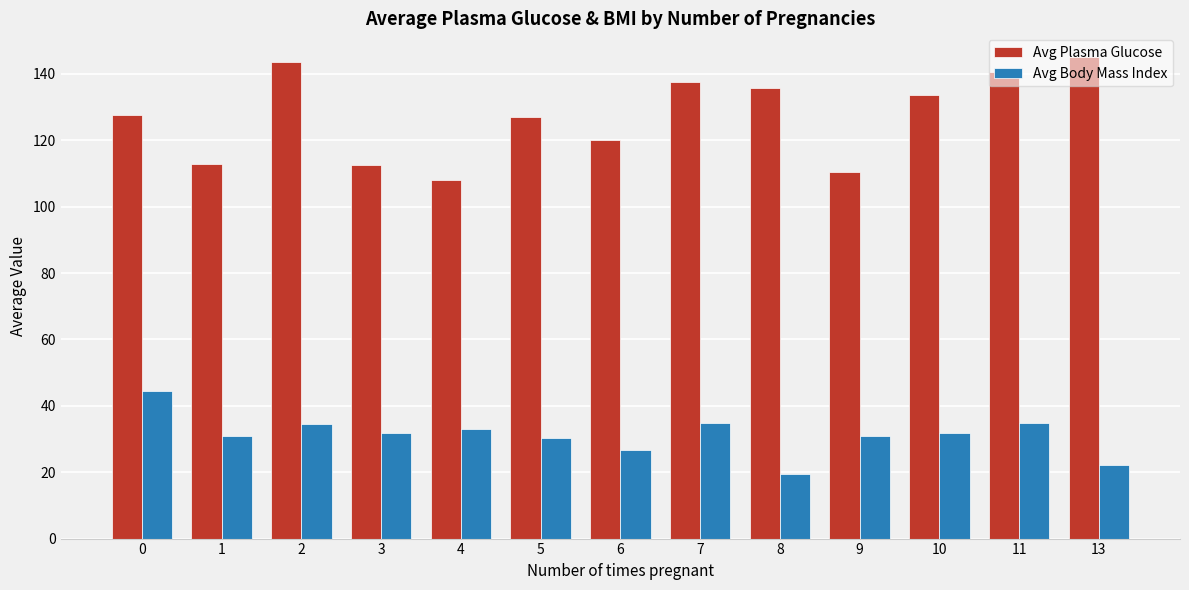

List the series in order of their overall mean, highest first.

Avg Plasma Glucose, Avg Body Mass Index